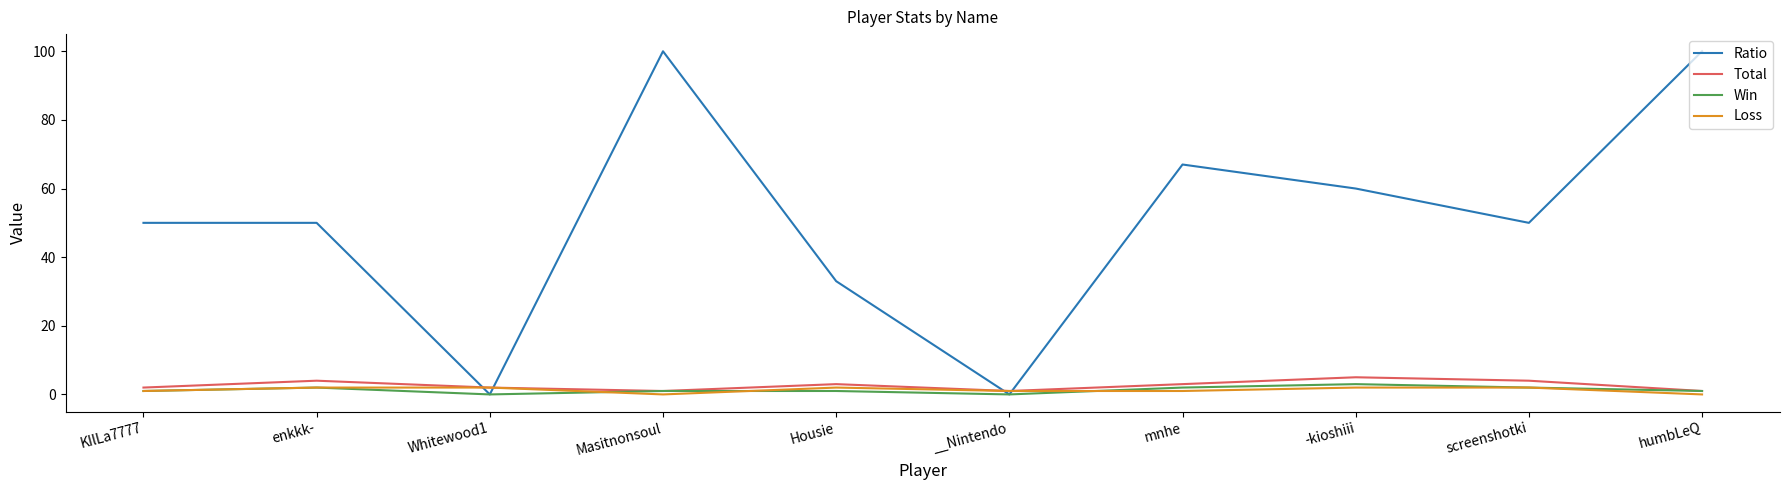

Reading left to right, extract all data points from this chart.

Ratio: KIlLa7777=50	enkkk-=50	Whitewood1=0	Masitnonsoul=100	Housie=33	__Nintendo=0	mnhe=67	-kioshiii=60	screenshotki=50	humbLeQ=100
Total: KIlLa7777=2	enkkk-=4	Whitewood1=2	Masitnonsoul=1	Housie=3	__Nintendo=1	mnhe=3	-kioshiii=5	screenshotki=4	humbLeQ=1
Win: KIlLa7777=1	enkkk-=2	Whitewood1=0	Masitnonsoul=1	Housie=1	__Nintendo=0	mnhe=2	-kioshiii=3	screenshotki=2	humbLeQ=1
Loss: KIlLa7777=1	enkkk-=2	Whitewood1=2	Masitnonsoul=0	Housie=2	__Nintendo=1	mnhe=1	-kioshiii=2	screenshotki=2	humbLeQ=0